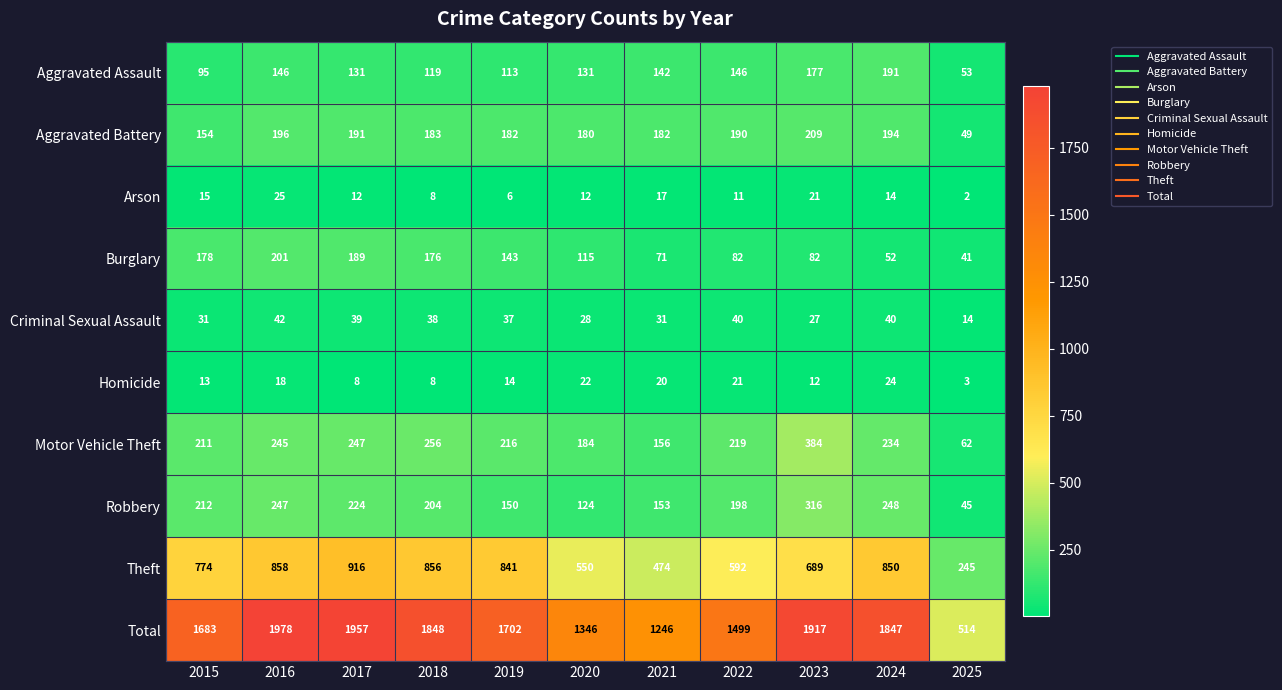

Is it true that Total equals 2662 at 2015?

False